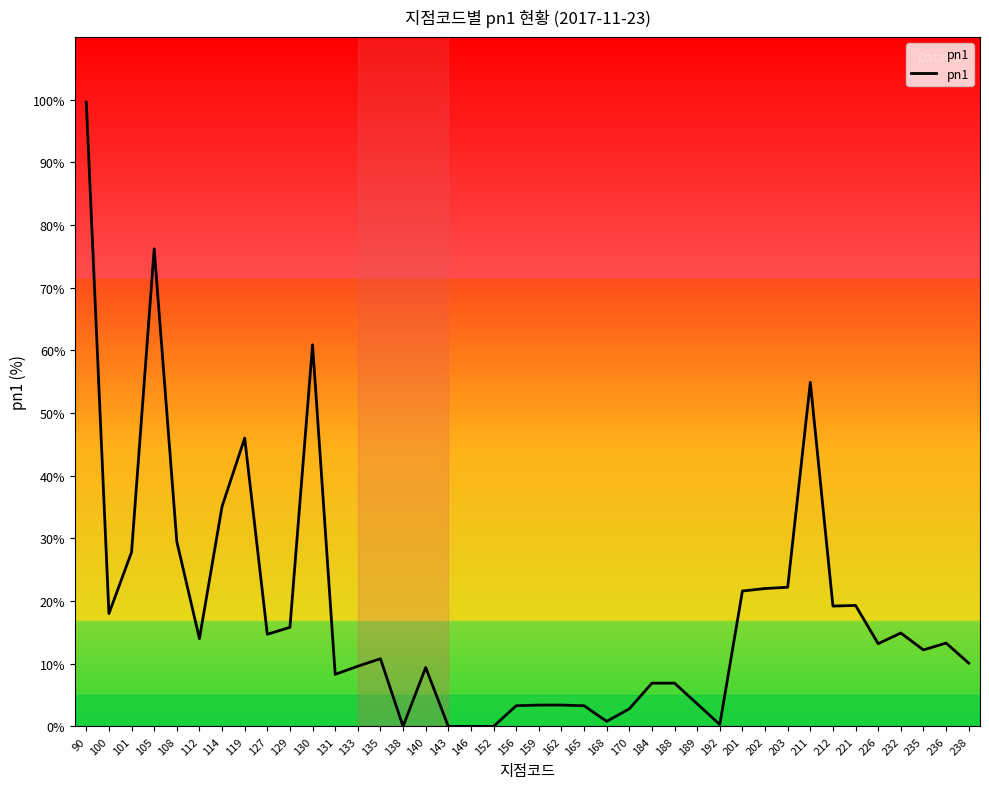

List the labels in order of value, smallest first.

138, 143, 146, 152, 192, 168, 170, 156, 165, 159, 162, 189, 184, 188, 131, 140, 133, 238, 135, 235, 226, 236, 112, 127, 232, 129, 100, 212, 221, 201, 202, 203, 101, 108, 114, 119, 211, 130, 105, 90